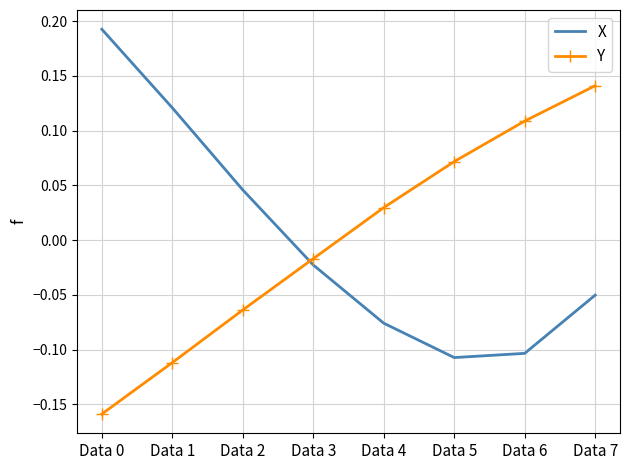

Between which two adjacent categories do Y and X first intersect?

Data 2 and Data 3